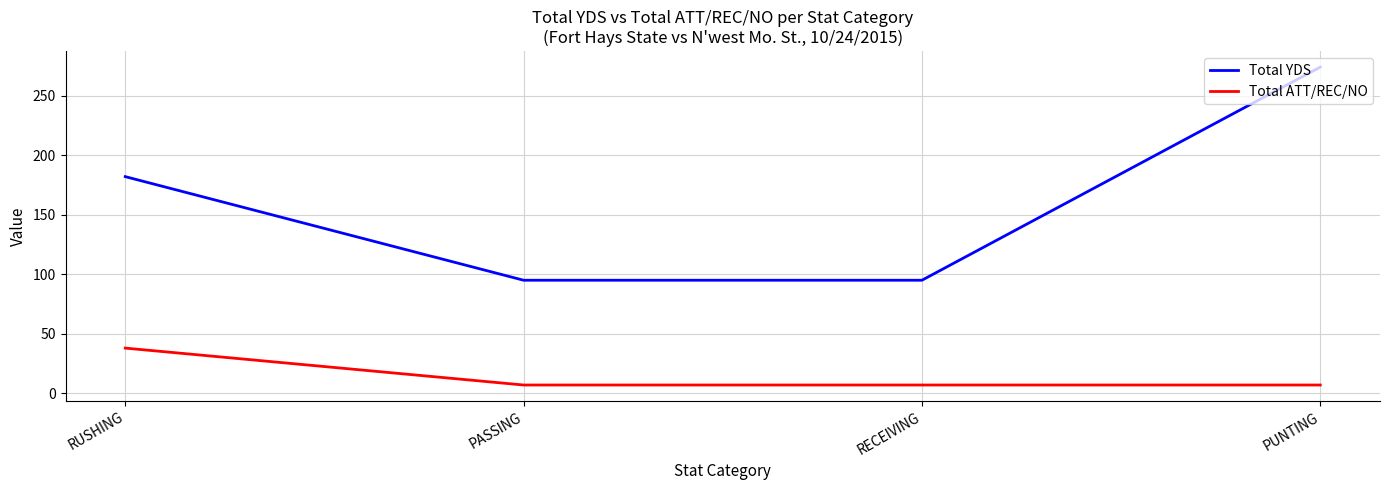

True or false: Total YDS and Total ATT/REC/NO cross at least once.

False